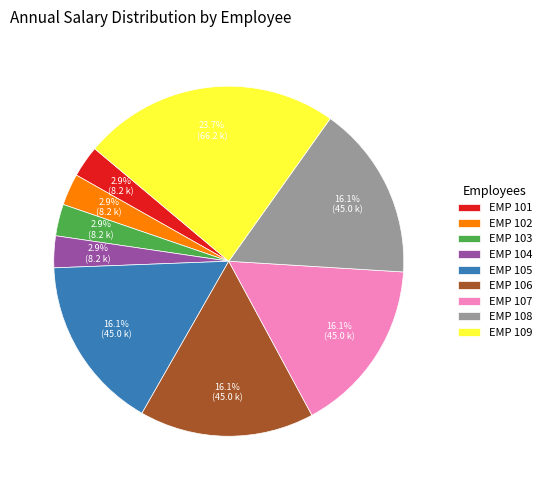

Approximately how many times larger is the value at EMP 104 compared to EMP 103?

1.0